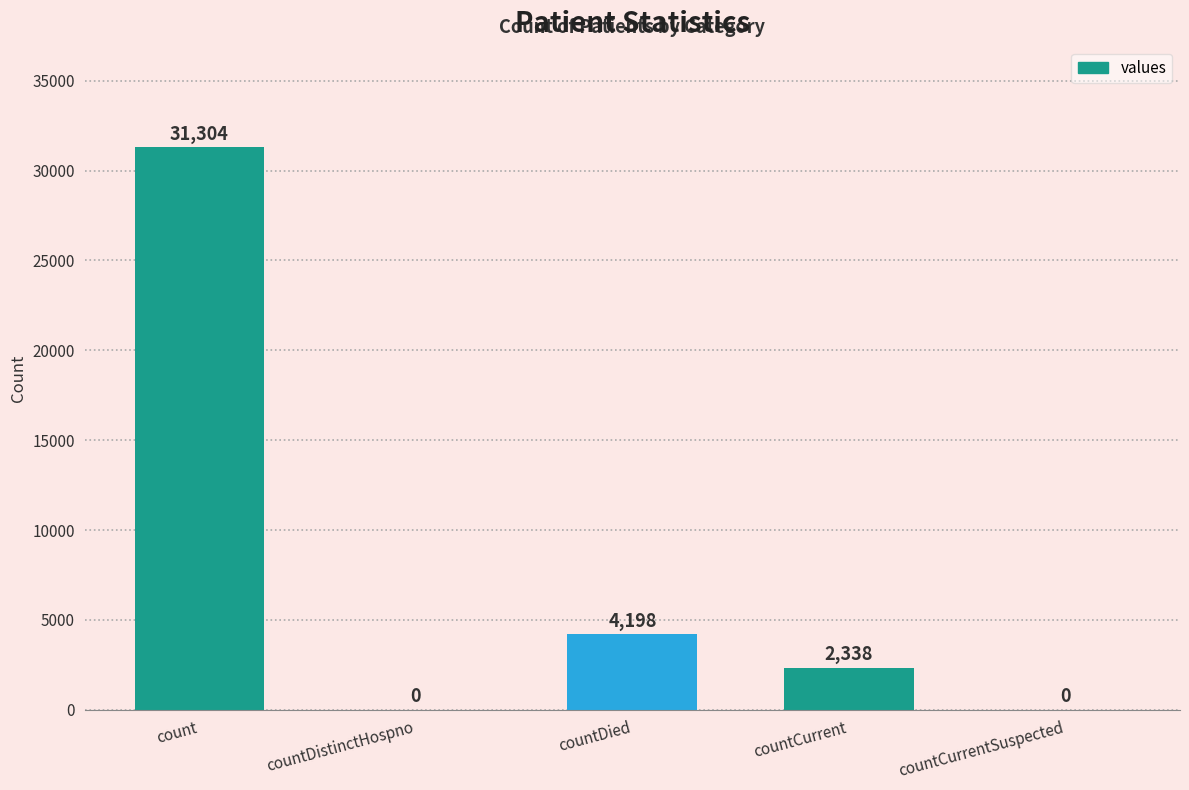

True or false: the data shows 4198 at countDied.

True